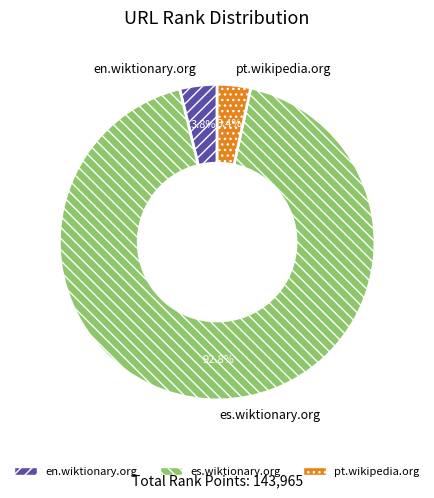

Which has a higher value, pt.wikipedia.org or es.wiktionary.org?

es.wiktionary.org